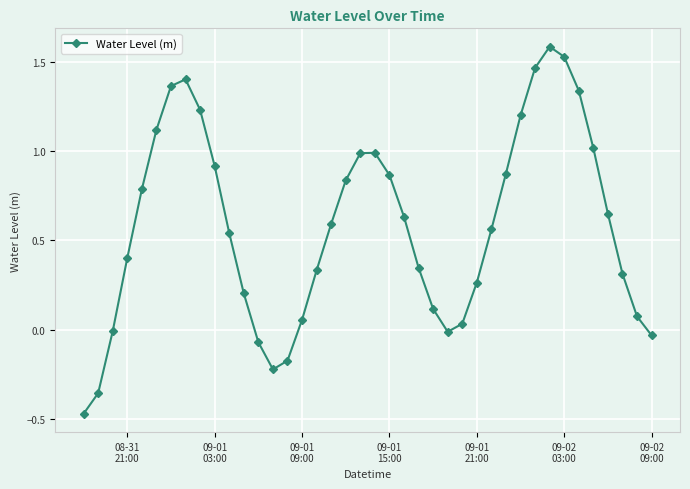

How many points are higher than both their immediate neighbors (excluding endpoints)?

3